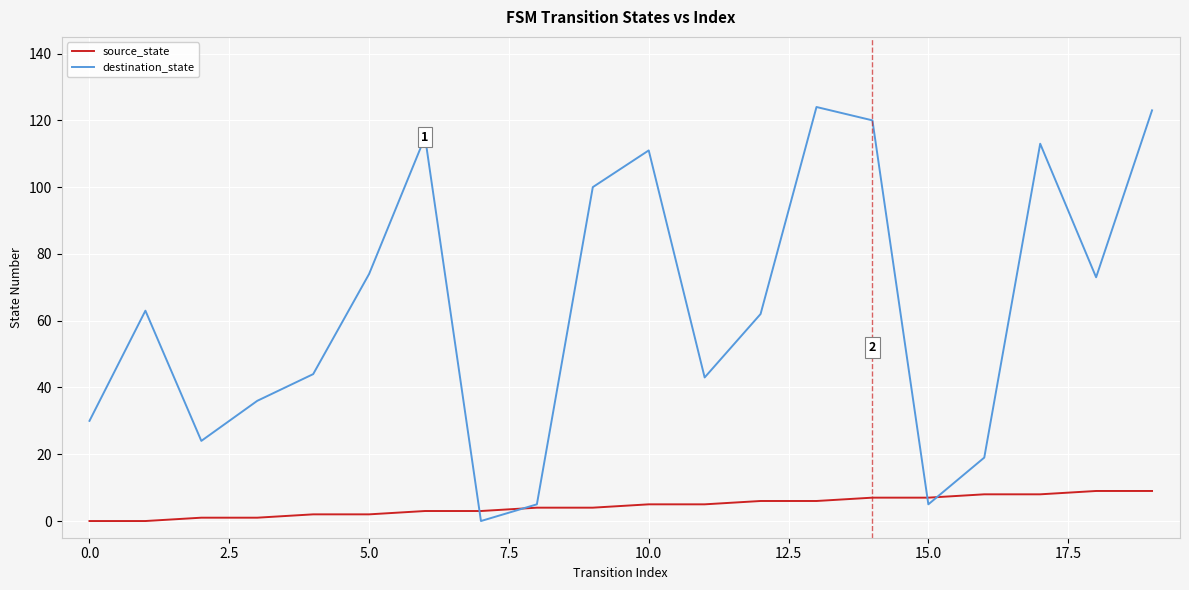

List the series in order of their overall mean, lowest first.

source_state, destination_state